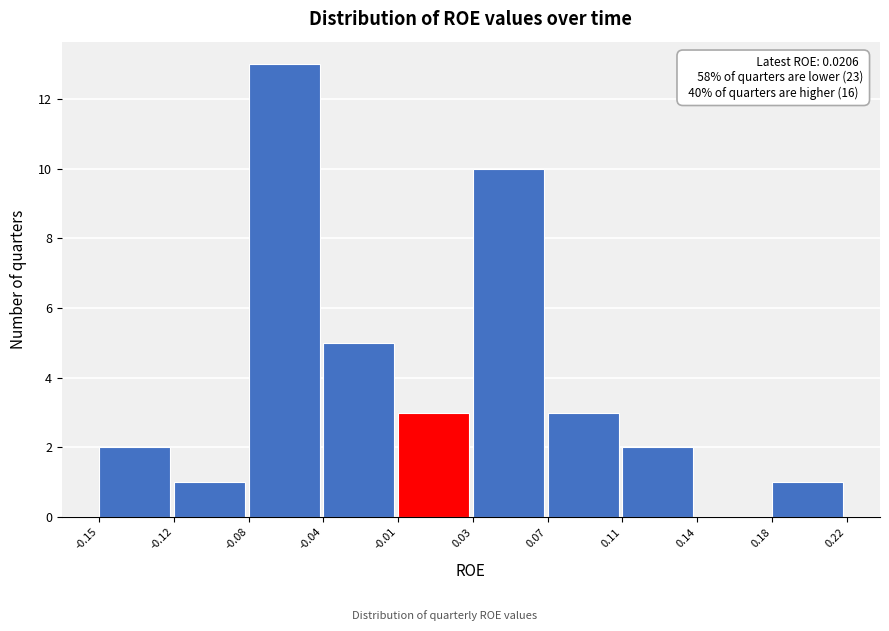

Reading left to right, transcribe all the data shown in this chart.

-0.15=2	-0.12=1	-0.08=13	-0.04=5	-0.01=3	0.03=10	0.07=3	0.11=2	0.14=0	0.18=1